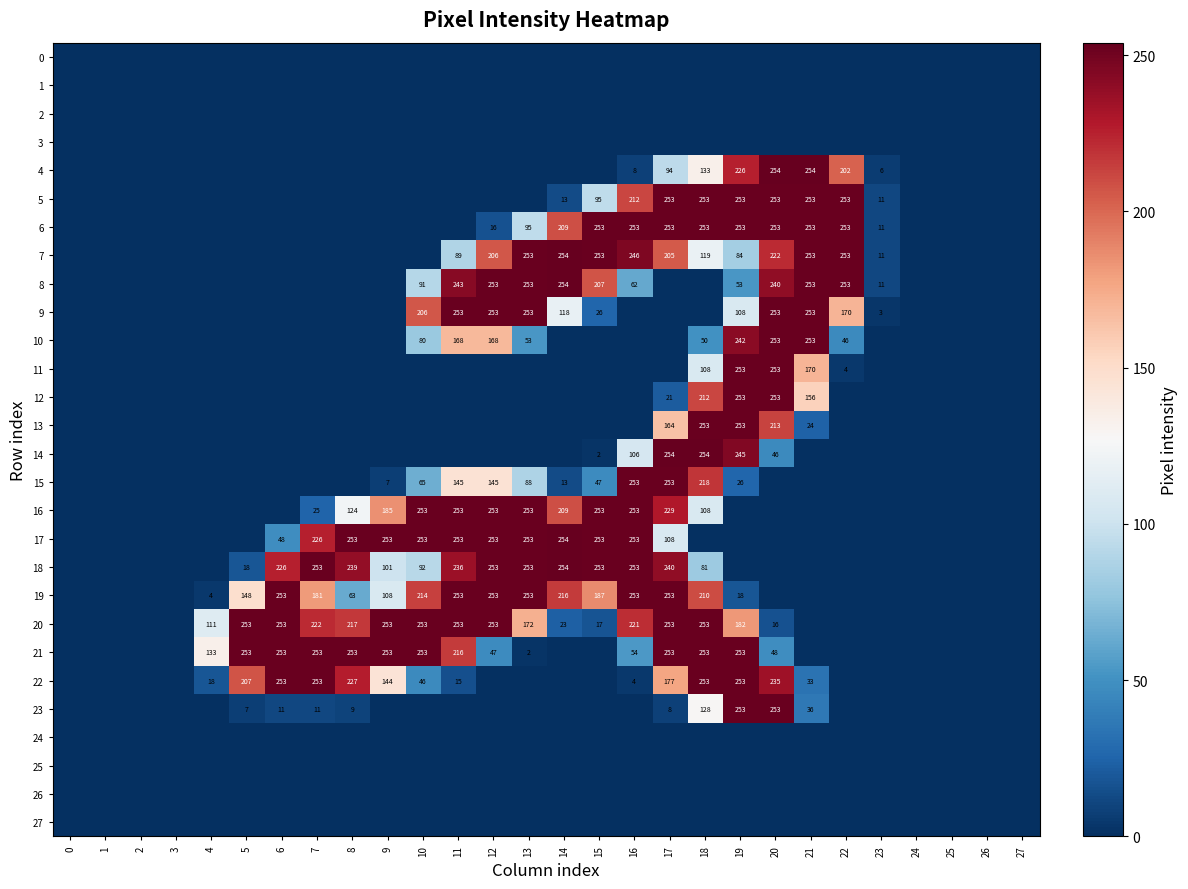

The value of 14 at 15 is 1. True or false?

False